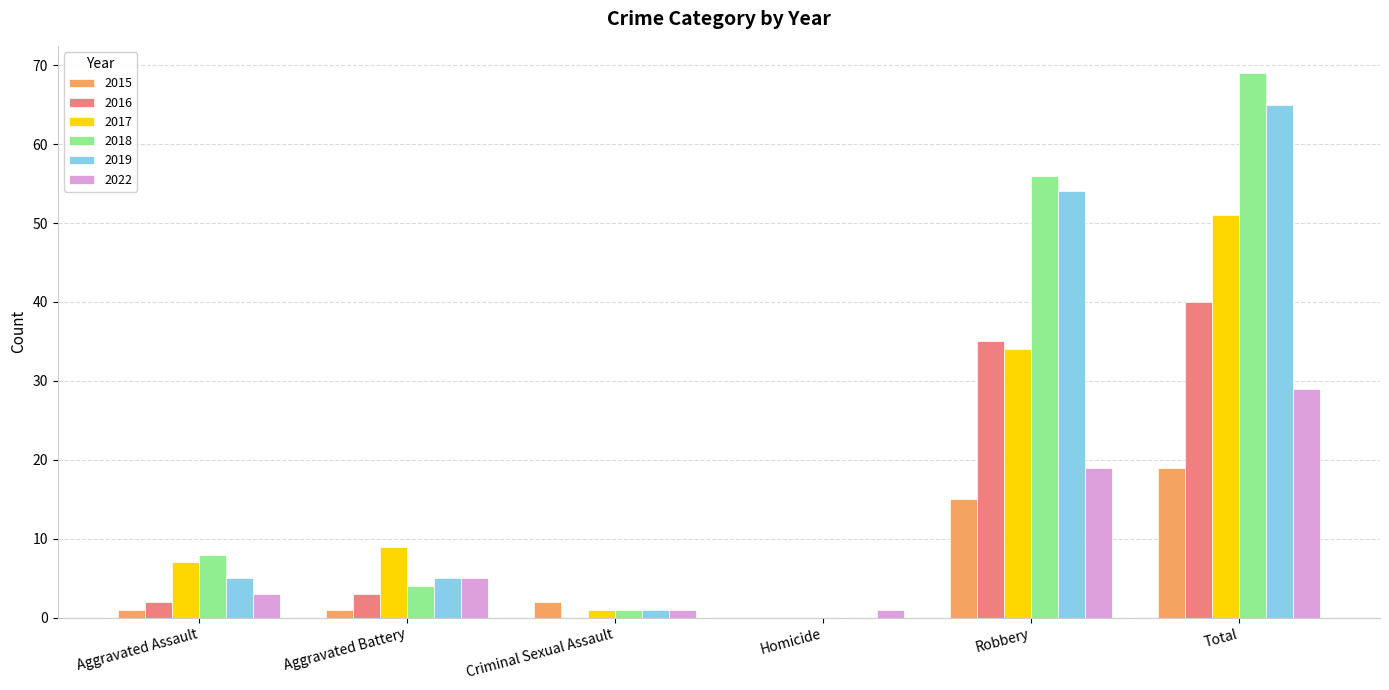

At which label does 2017 reach its peak?

Total